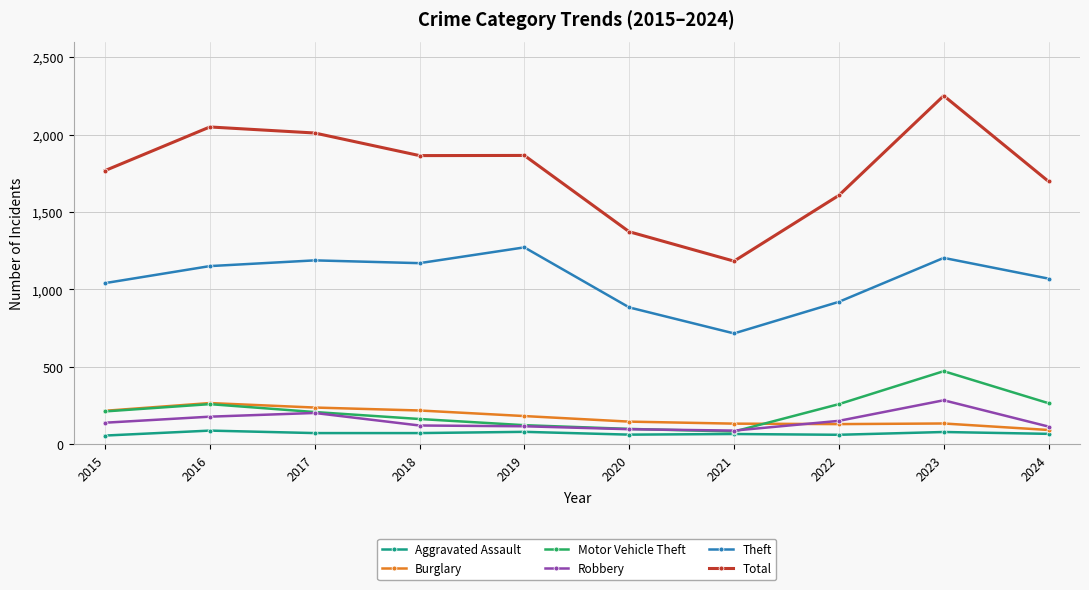

The value of Theft at 2020 is 884. True or false?

True